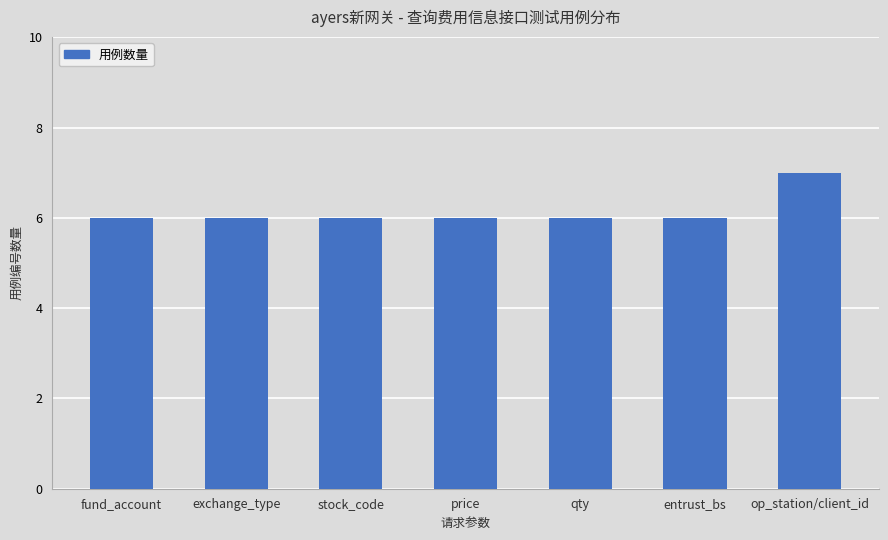

Which label corresponds to the largest value in the chart?

op_station/client_id